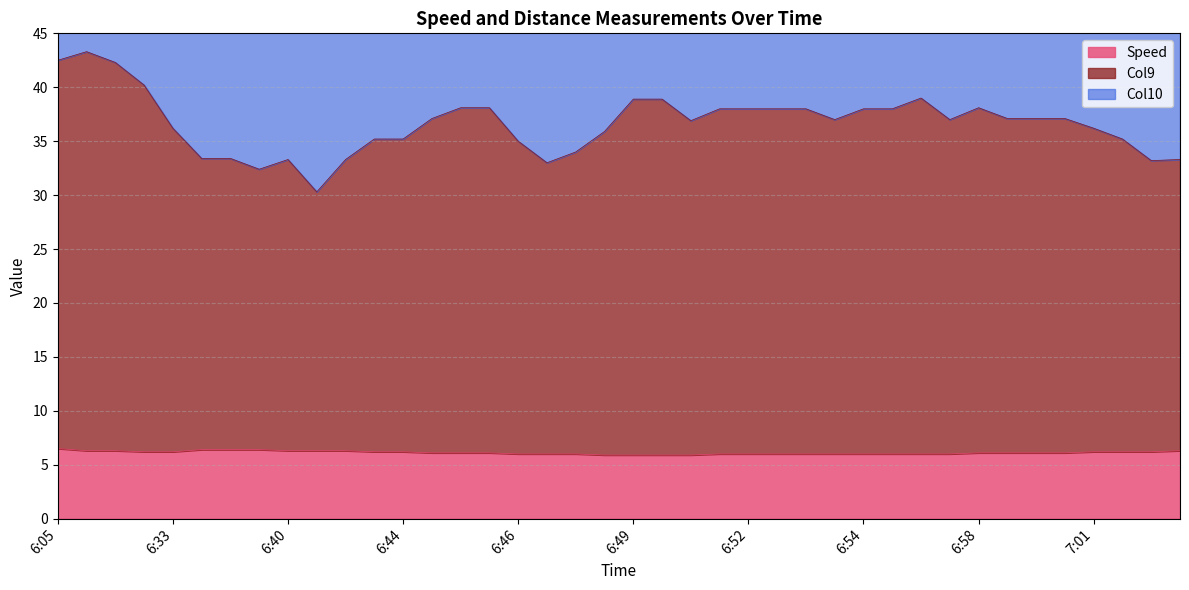

True or false: Col9 and Col10 cross at least once.

False